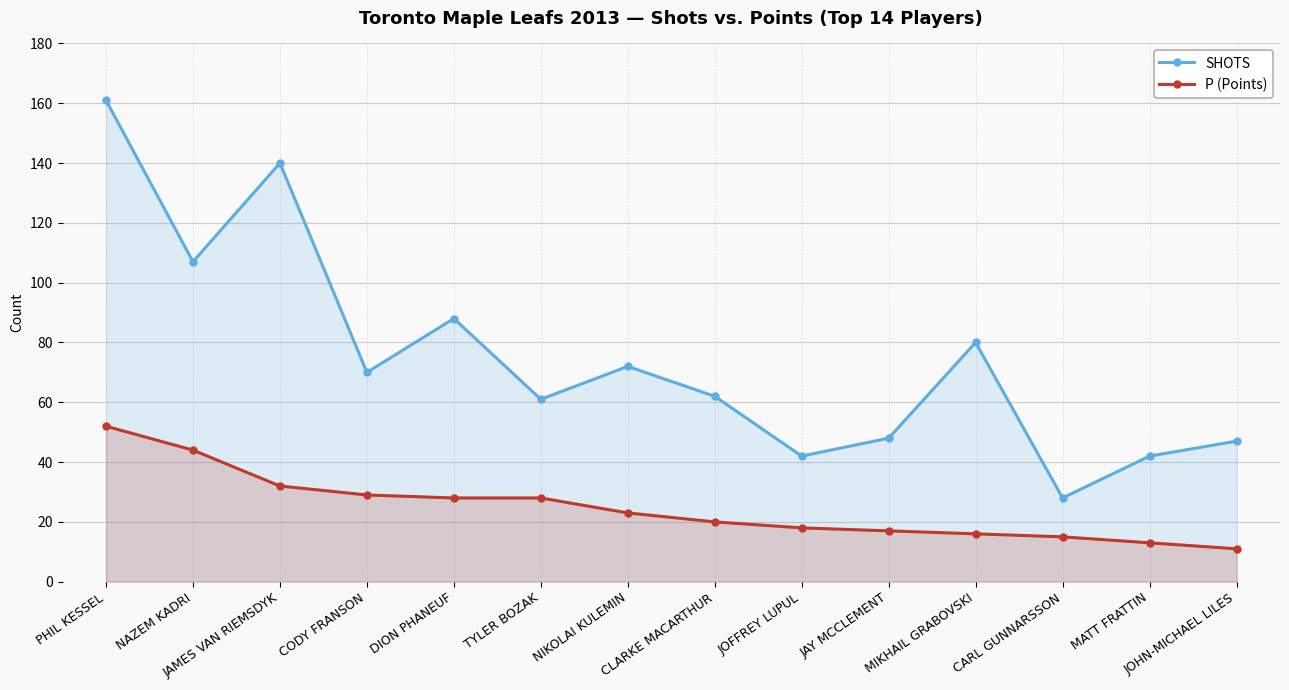

In SHOTS, how many points are higher than both neighbors (excluding endpoints)?

4